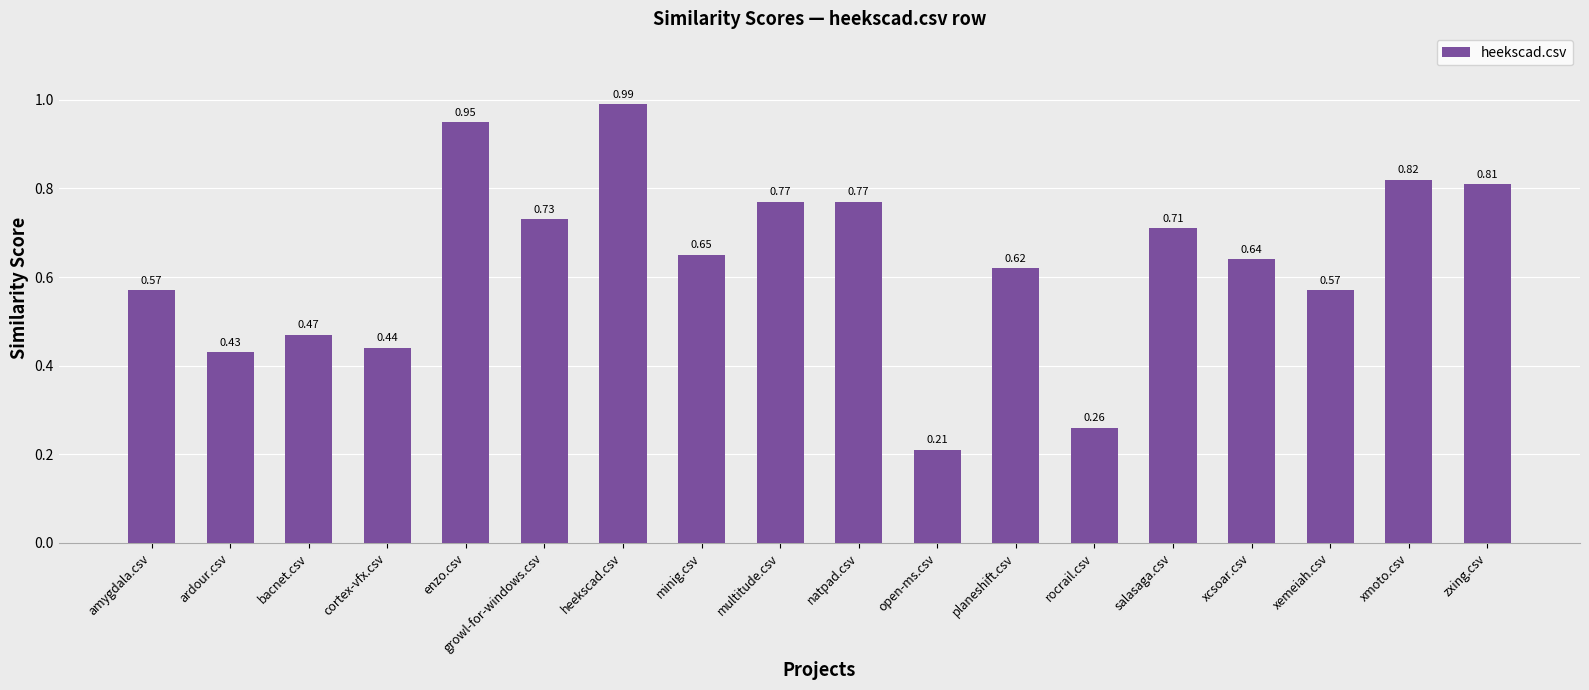

Which category has the lowest value across all series?

open-ms.csv